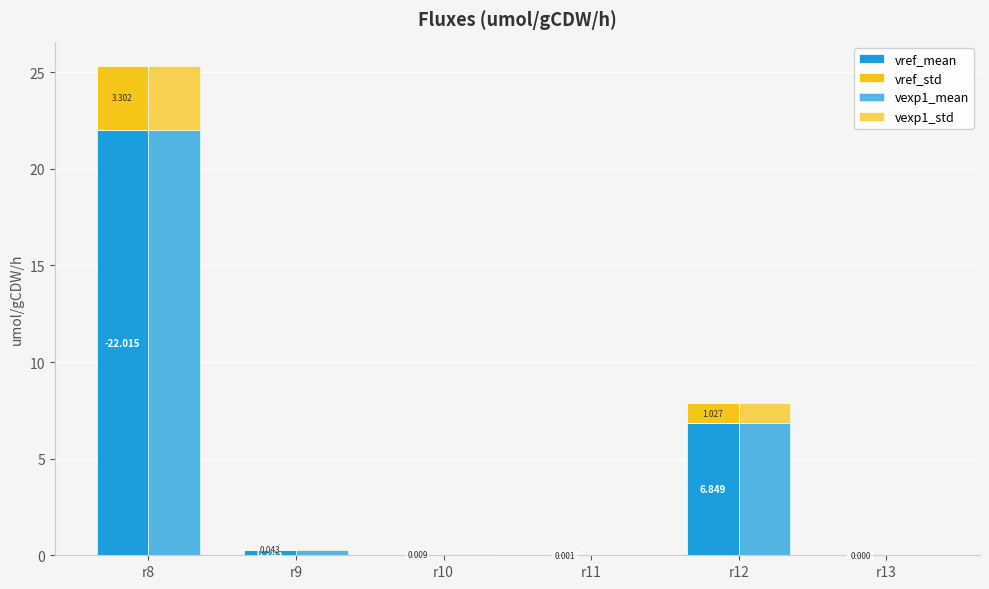

What is the difference between the maximum and minimum values in the vref_std series?

3.3